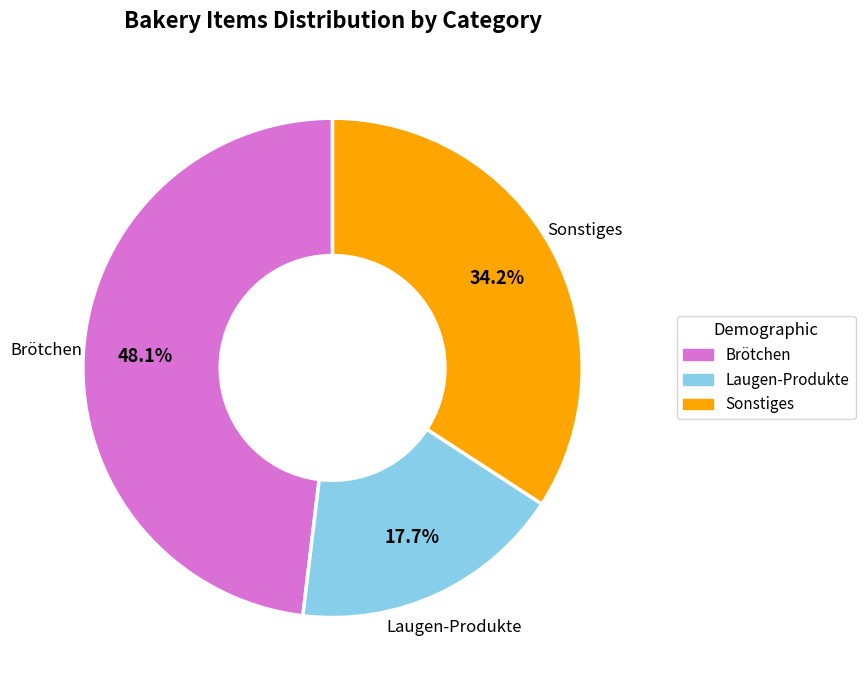

Is there any slice that represents more than half of the pie?

No